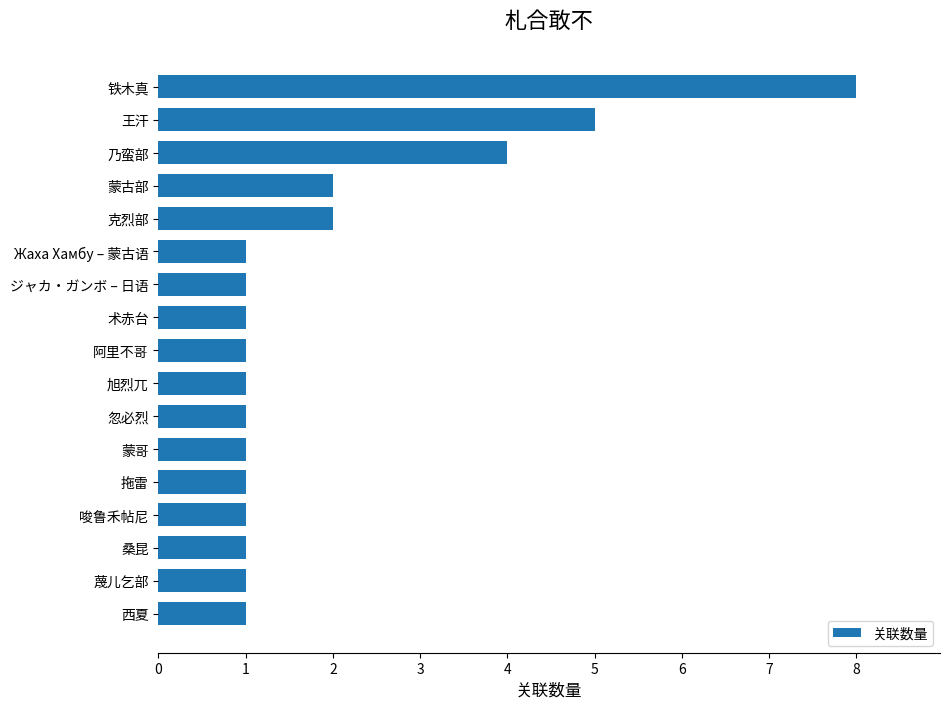

What is the difference between the maximum and second lowest values?

7